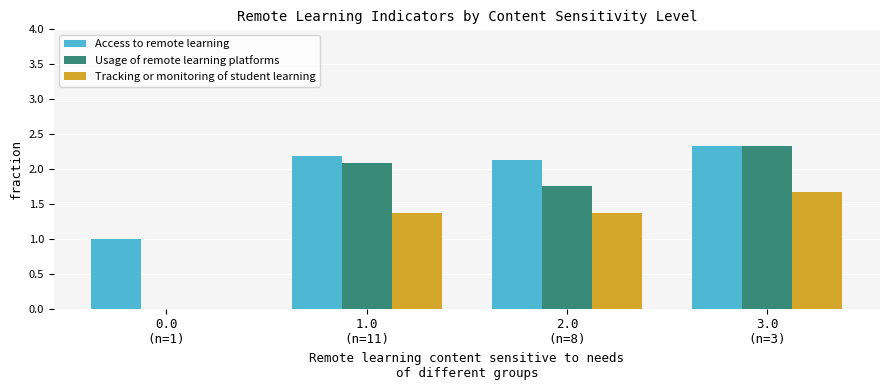

Where is Usage of remote learning platforms nearest to the value 1?

2.0
(n=8)